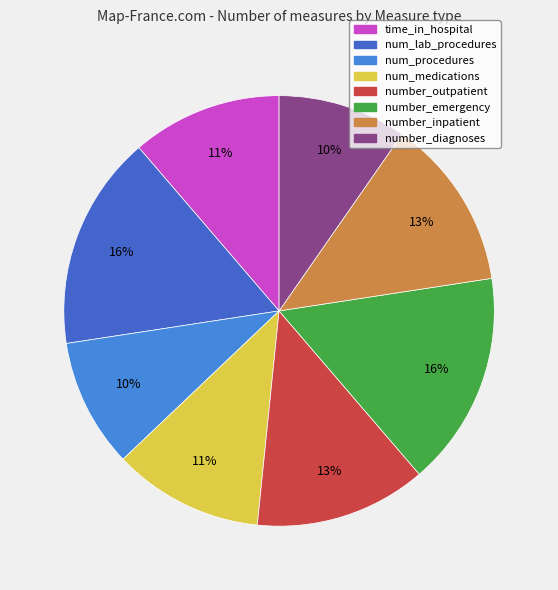

True or false: time_in_hospital accounts for 17% of the total.

False